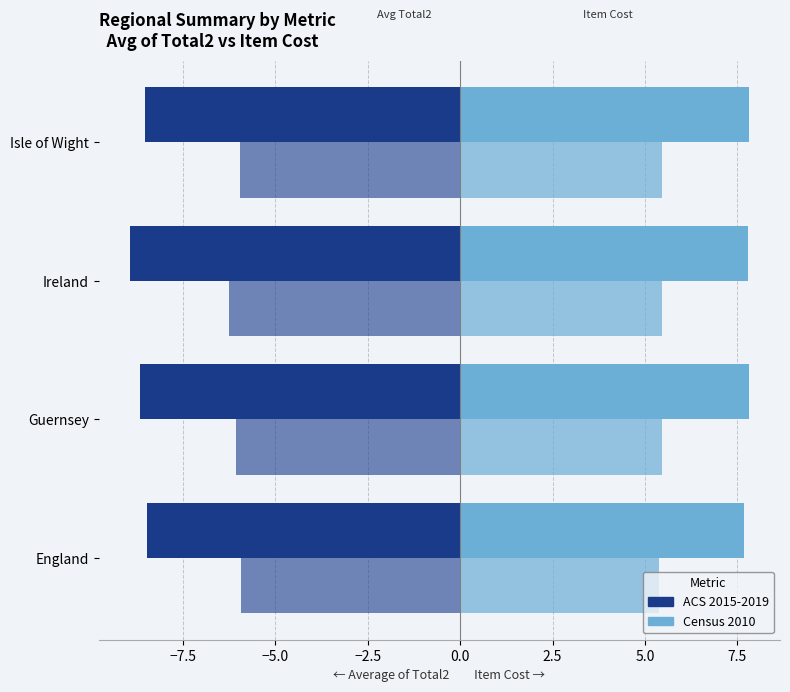

What is the difference between the maximum and minimum values in the Average of Total2 (ACS 2015-2019) series?

0.5